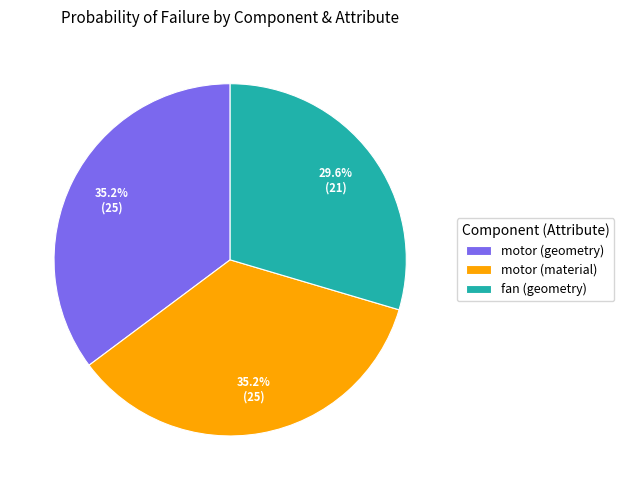

How many slices are in this pie chart?

3